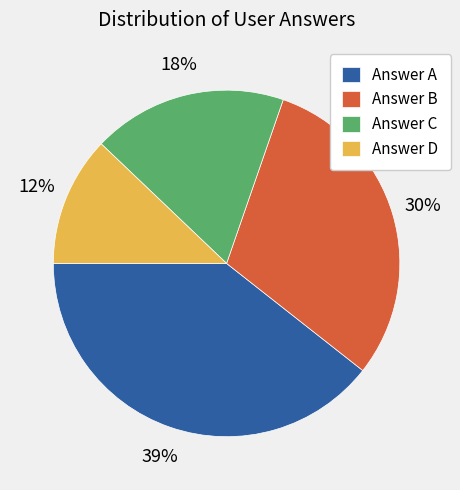

Between Answer A and Answer C, which is larger?

Answer A